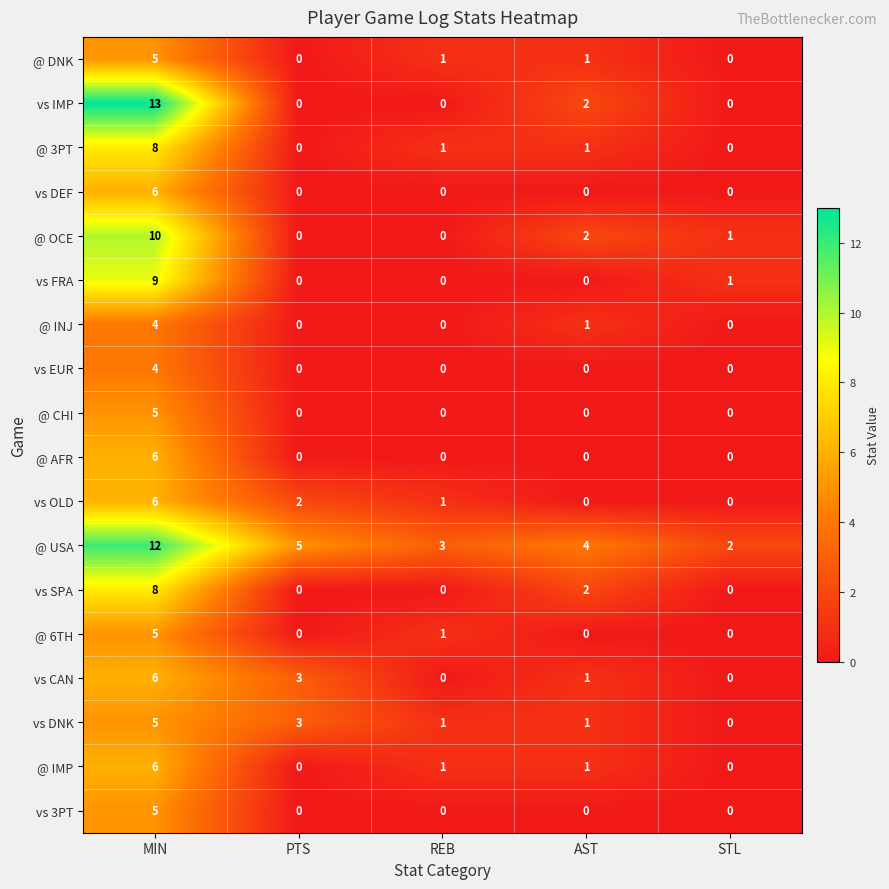

At which category is the sum across all series the highest?

MIN